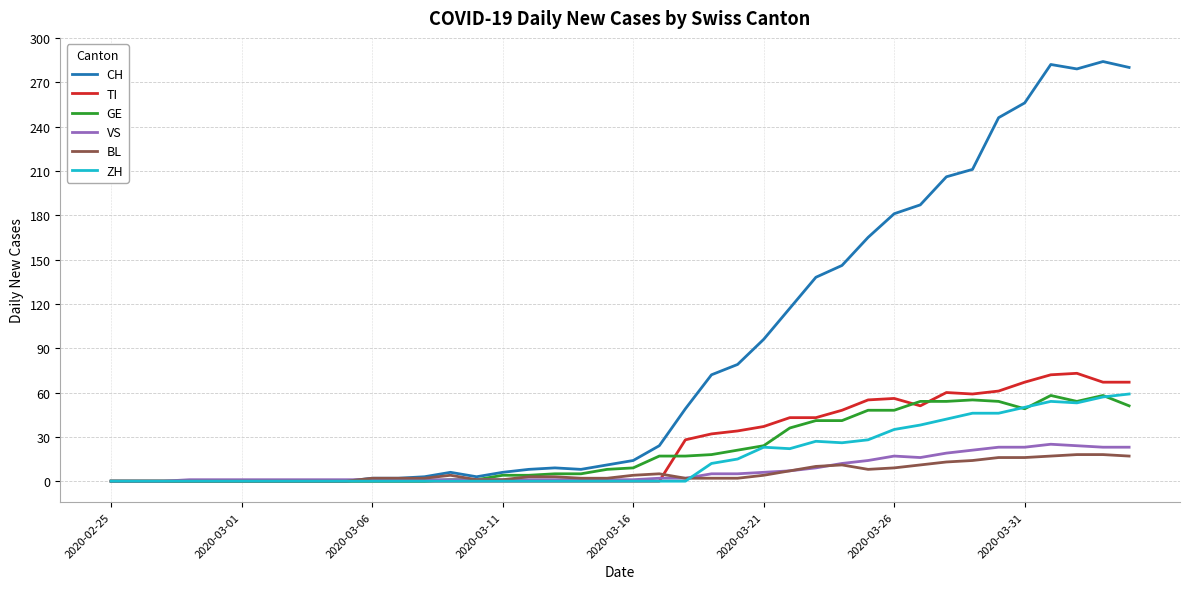

Which series has the largest range (max minus min)?

CH